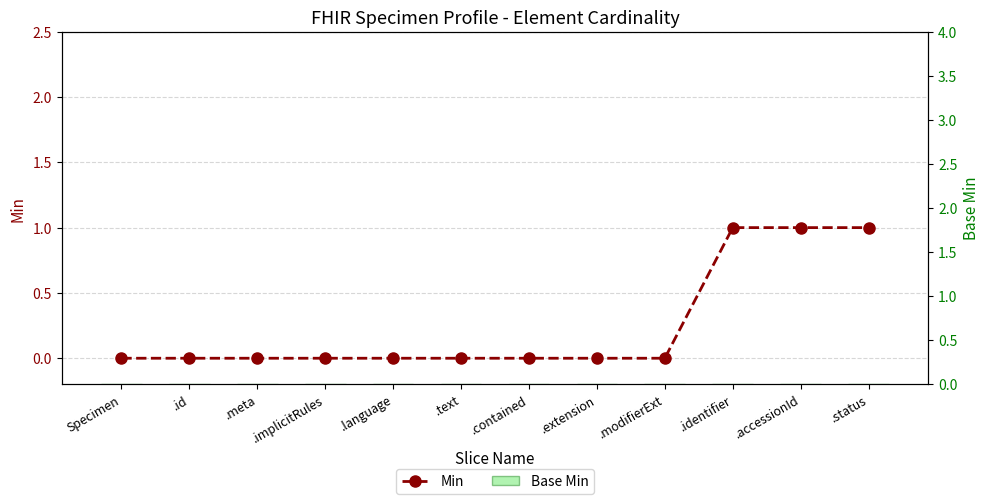

Is it true that Min equals 0 at .language?

True